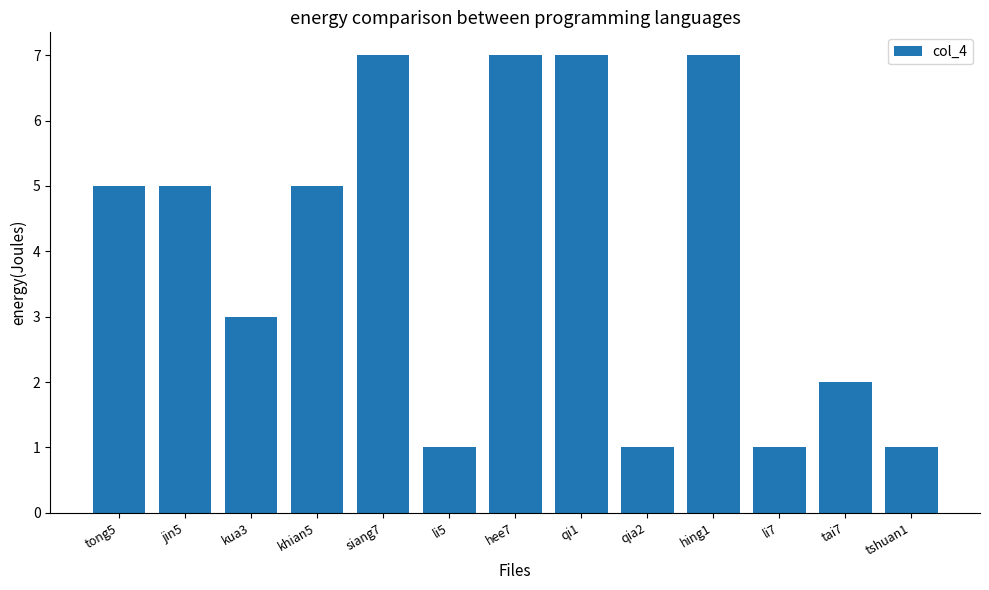

What is the label of the 11th bar from the right?

kua3